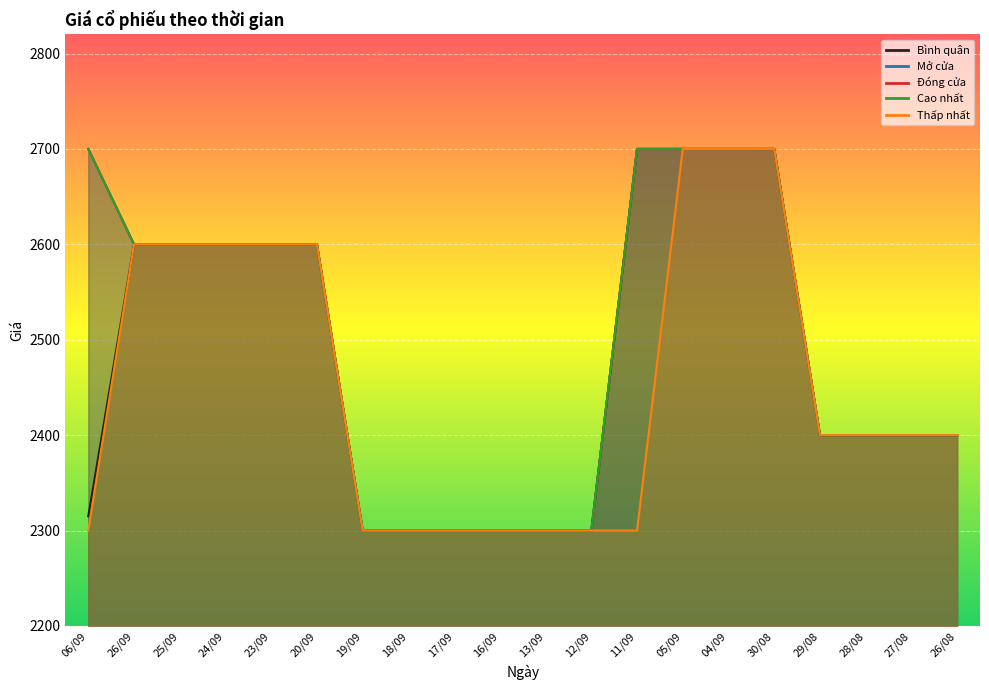

Reading right to left, list all the values displayed in this chart.

Bình quân: 2400	2400	2400	2400	2700	2700	2700	2700	2300	2300	2300	2300	2300	2300	2600	2600	2600	2600	2600	2315
Mở cửa: 2400	2400	2400	2400	2700	2700	2700	2700	2300	2300	2300	2300	2300	2300	2600	2600	2600	2600	2600	2700
Đóng cửa: 2400	2400	2400	2400	2700	2700	2700	2700	2300	2300	2300	2300	2300	2300	2600	2600	2600	2600	2600	2700
Cao nhất: 2400	2400	2400	2400	2700	2700	2700	2700	2300	2300	2300	2300	2300	2300	2600	2600	2600	2600	2600	2700
Thấp nhất: 2400	2400	2400	2400	2700	2700	2700	2300	2300	2300	2300	2300	2300	2300	2600	2600	2600	2600	2600	2300